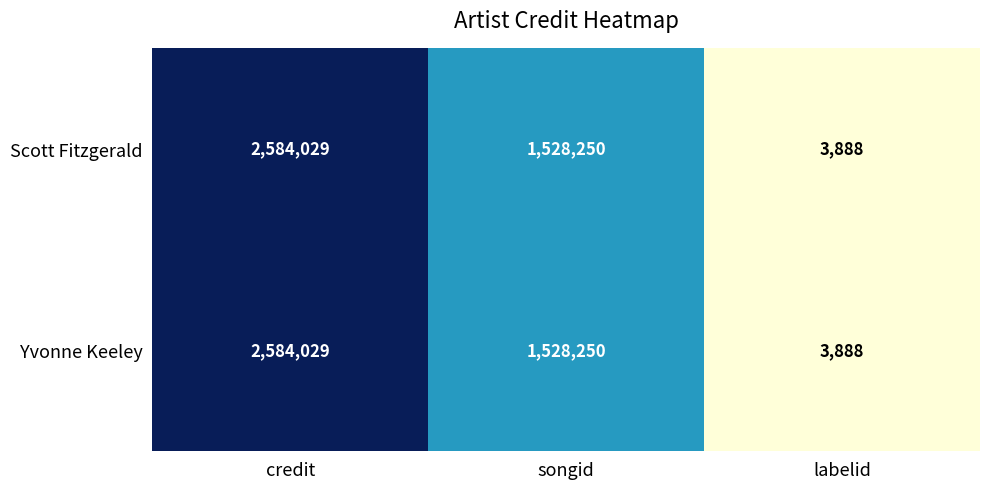

At which category does the chart reach its peak across all series?

credit